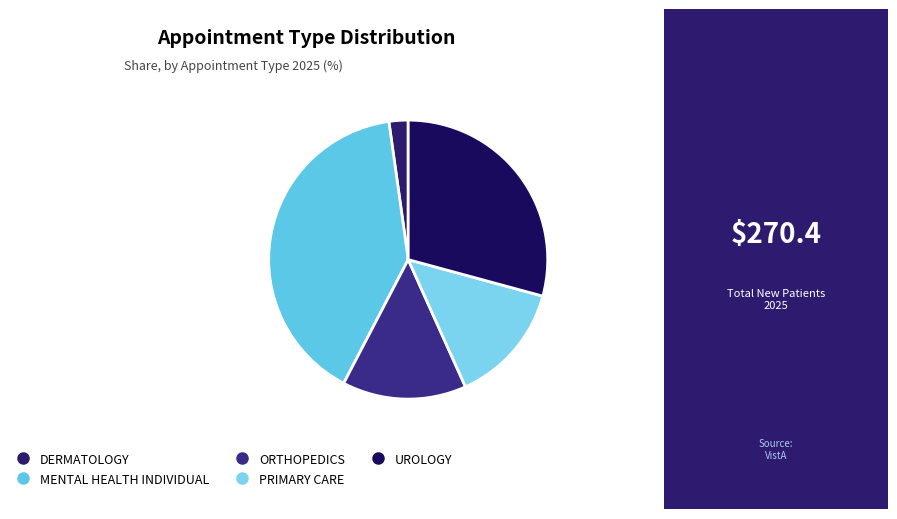

To the nearest percent, what is the difference between the PRIMARY CARE and DERMATOLOGY slice percentages?

12%